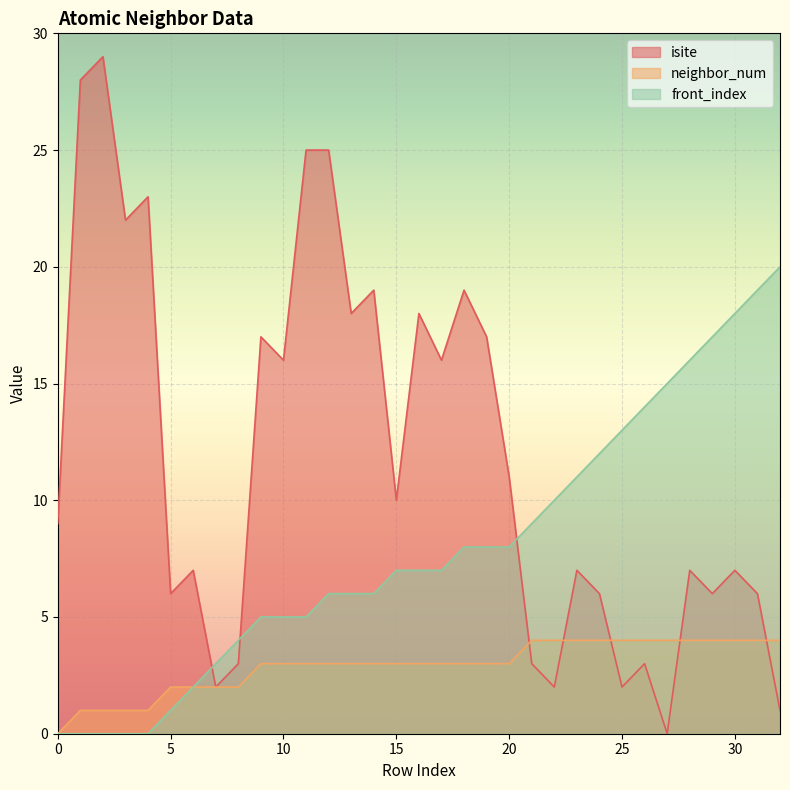

How many neighbor_num values are between 2 and 4?

28